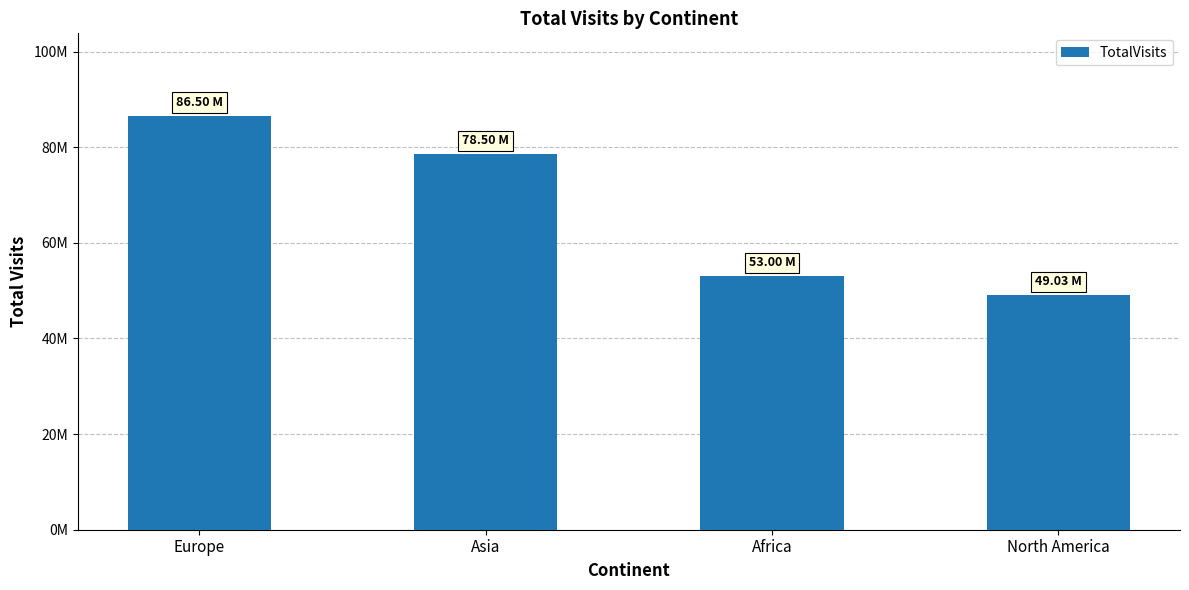

The chart shows a value of 53000000 at Africa. True or false?

True